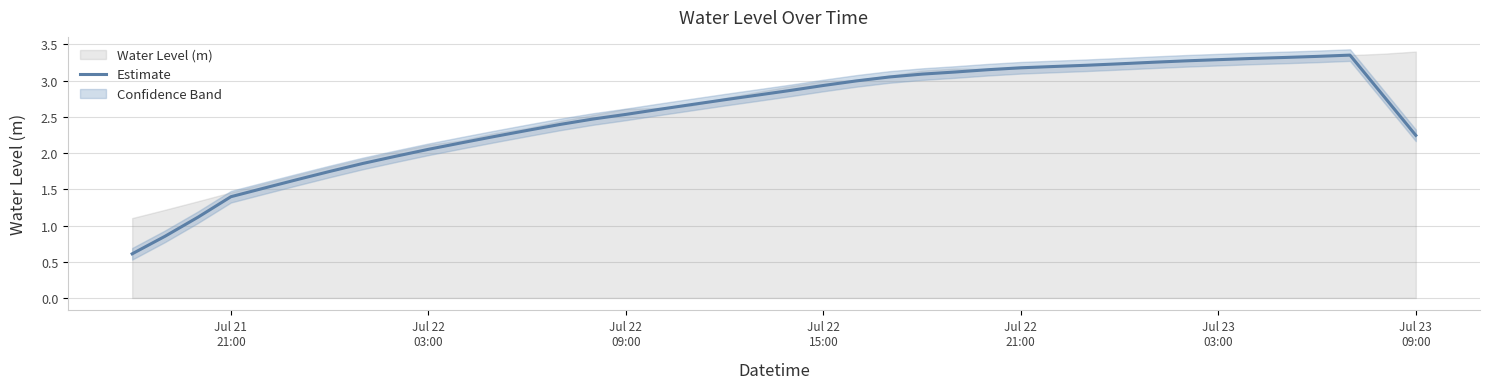

True or false: there are more than 1 points higher than both neighbors.

False